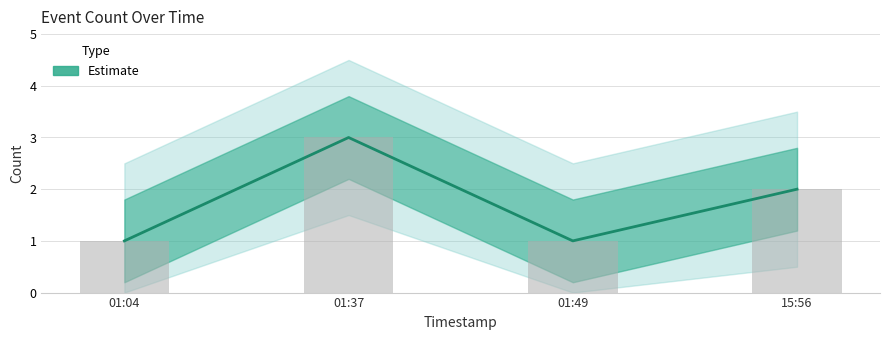

Between 01:37 and 01:49, which is larger?

01:37